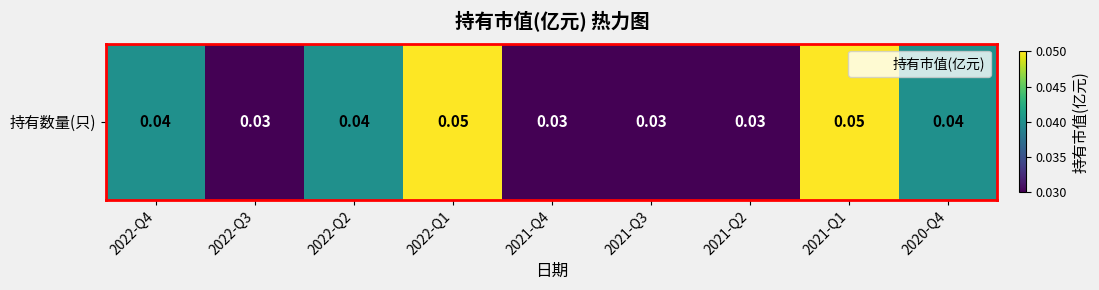

Reading right to left, extract all data points from this chart.

2020-Q4=0.0	2021-Q1=0.1	2021-Q2=0.0	2021-Q3=0.0	2021-Q4=0.0	2022-Q1=0.1	2022-Q2=0.0	2022-Q3=0.0	2022-Q4=0.0